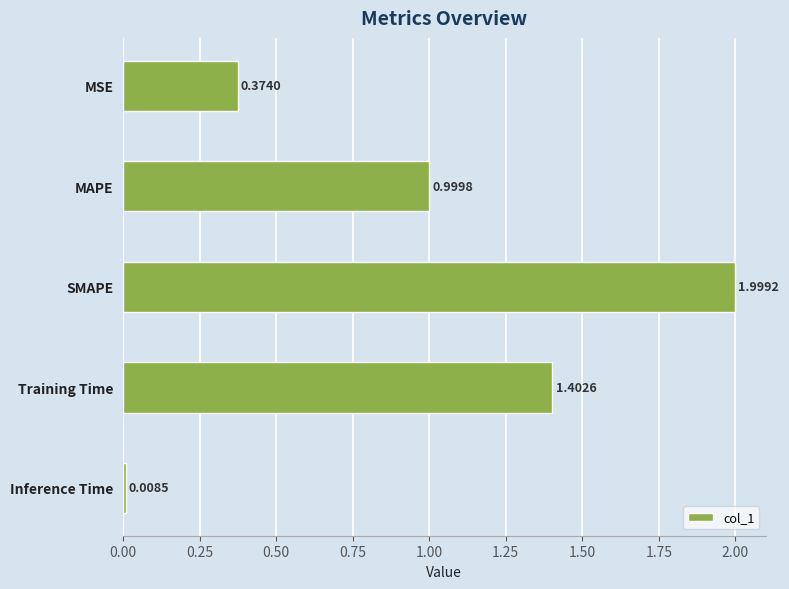

Count the number of categories in the chart.

5